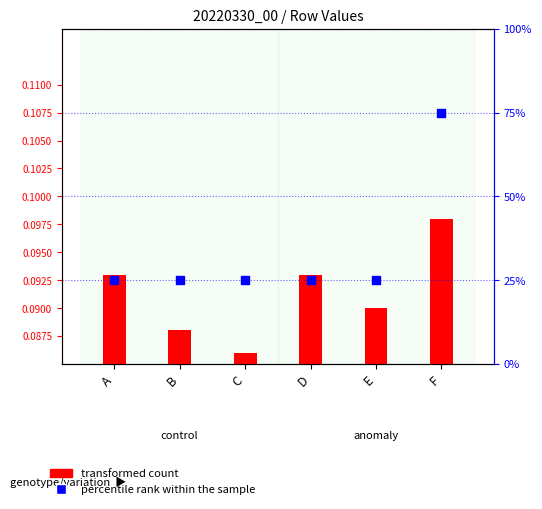

Which series has the largest Y range (max minus min)?

percentile rank within the sample